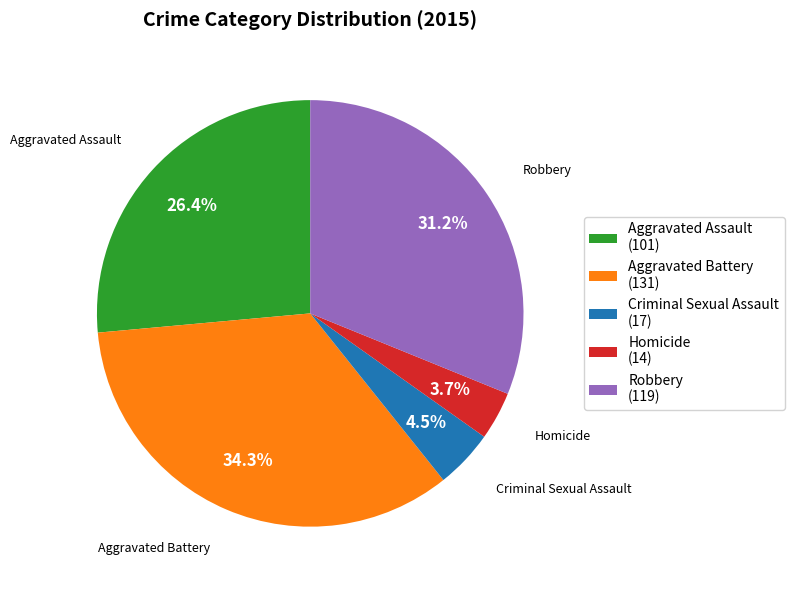

Rank the categories by value from lowest to highest.

Homicide, Criminal Sexual Assault, Aggravated Assault, Robbery, Aggravated Battery